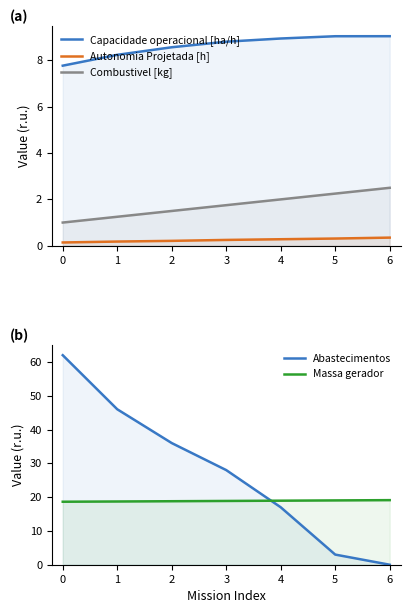

Which series has the largest total across all categories?

Abastecimentos